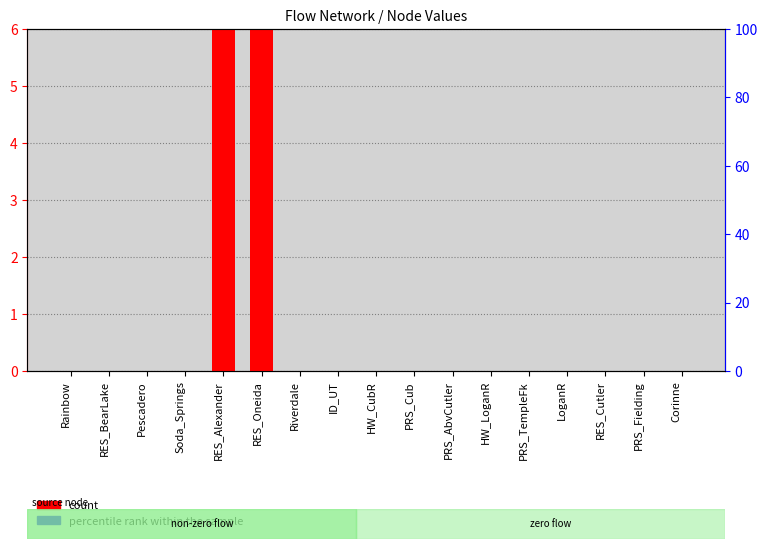

How many values in count are above zero?

2